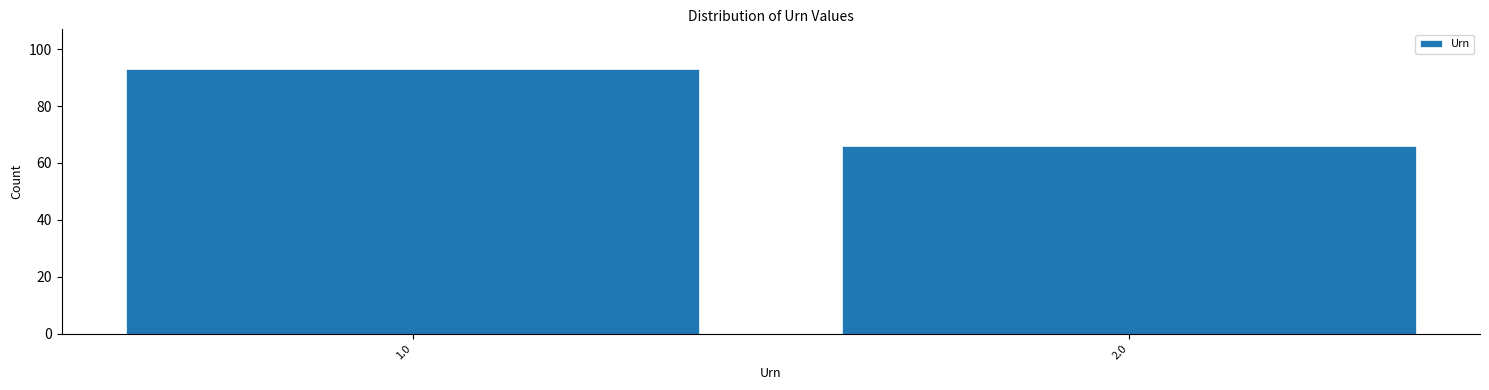

Reading right to left, list all the values displayed in this chart.

2.0=66	1.0=93